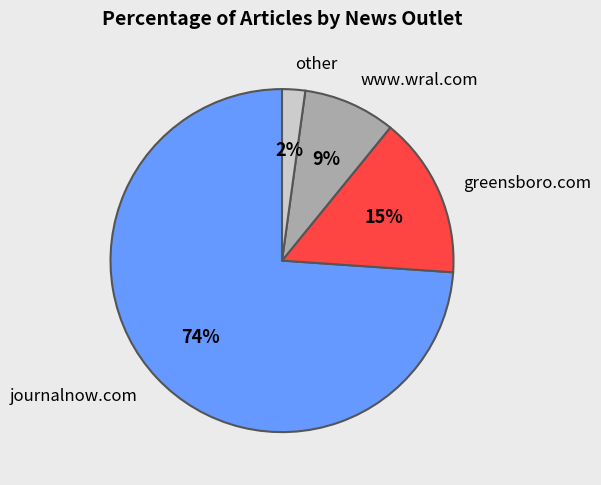

The www.wral.com slice represents 9% of the pie. True or false?

True